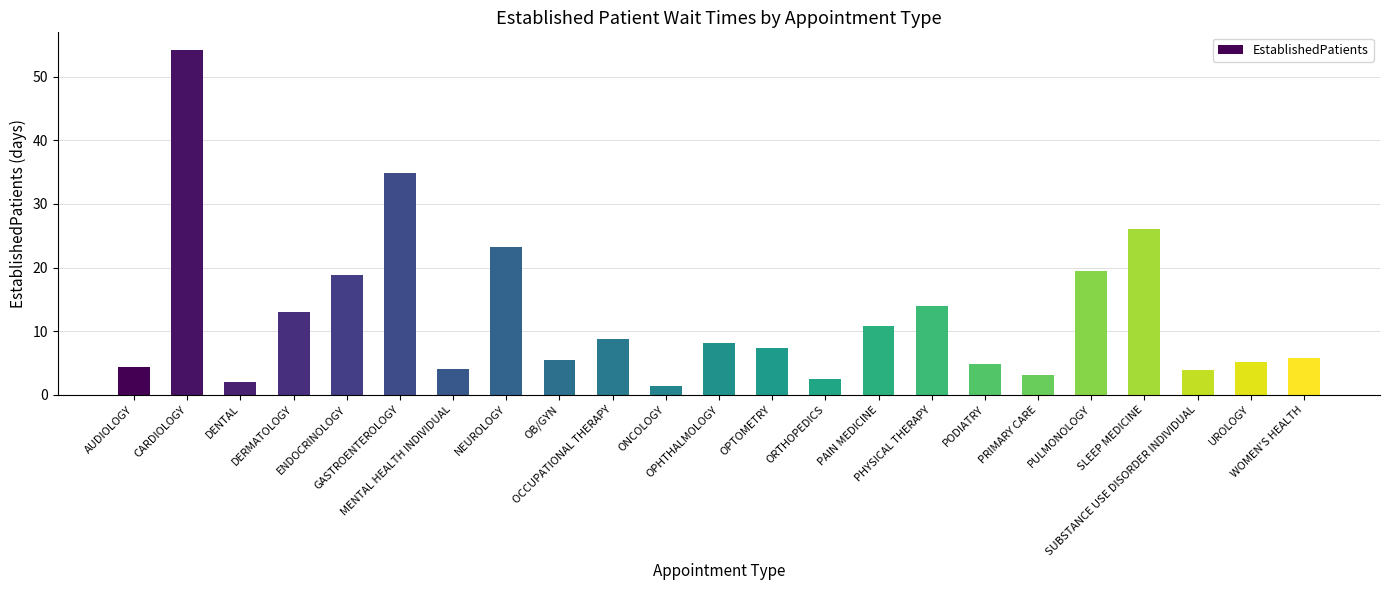

What is the label of the 5th bar from the right?

PULMONOLOGY